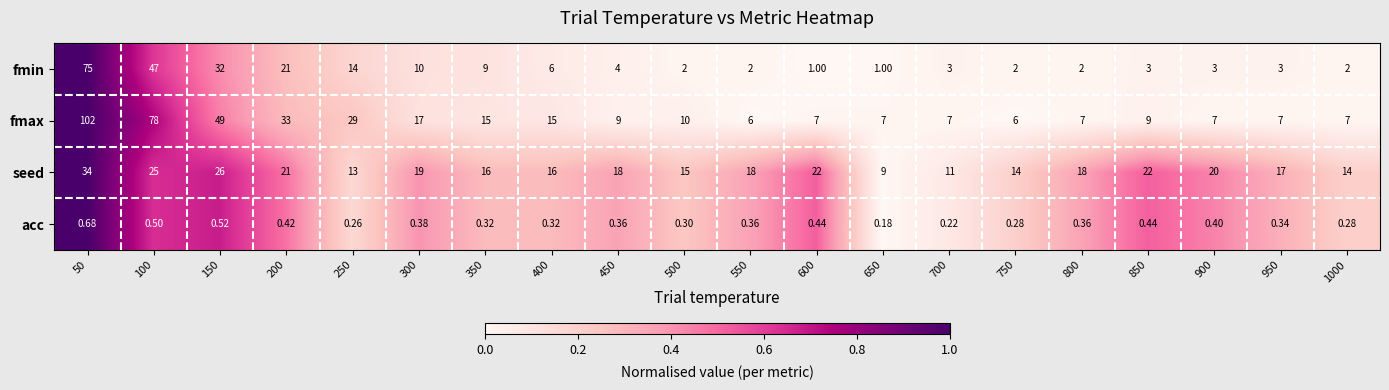

What is the total value across all series at 400?

37.3